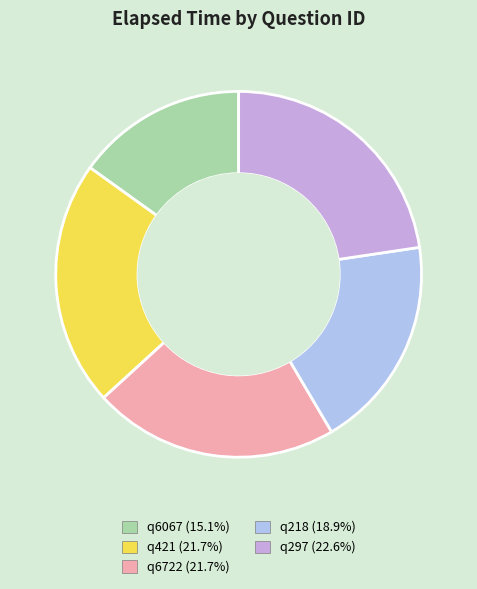

To the nearest percent, what percentage of the pie is q218?

19%